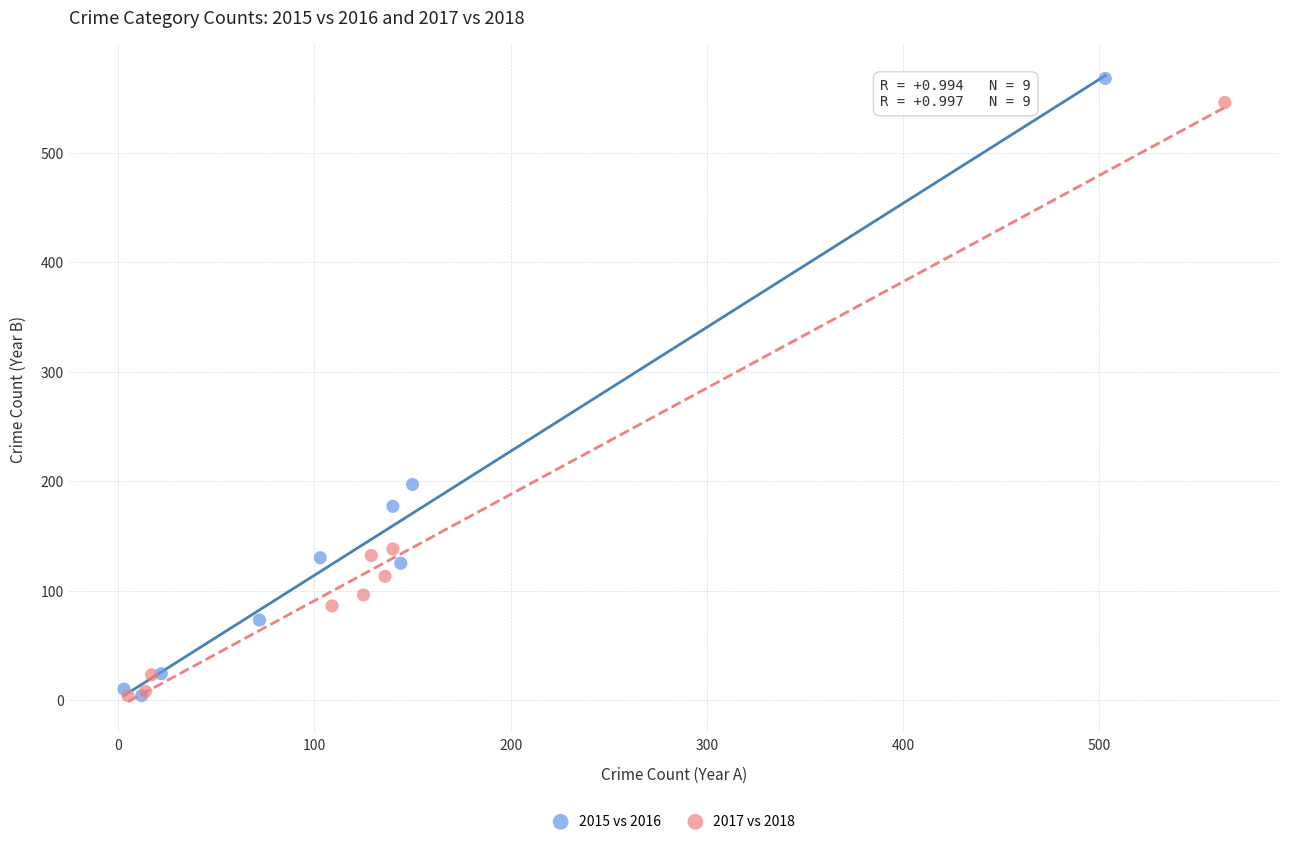

Which series has the widest spread of Y values?

2015 vs 2016